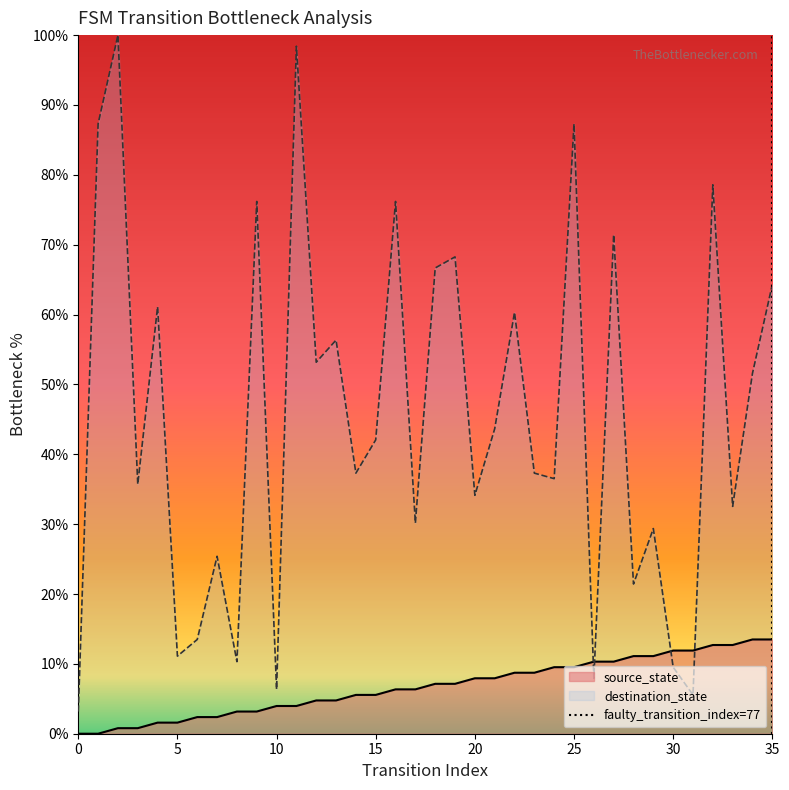

What is the highest value of the destination_state series?

100.0